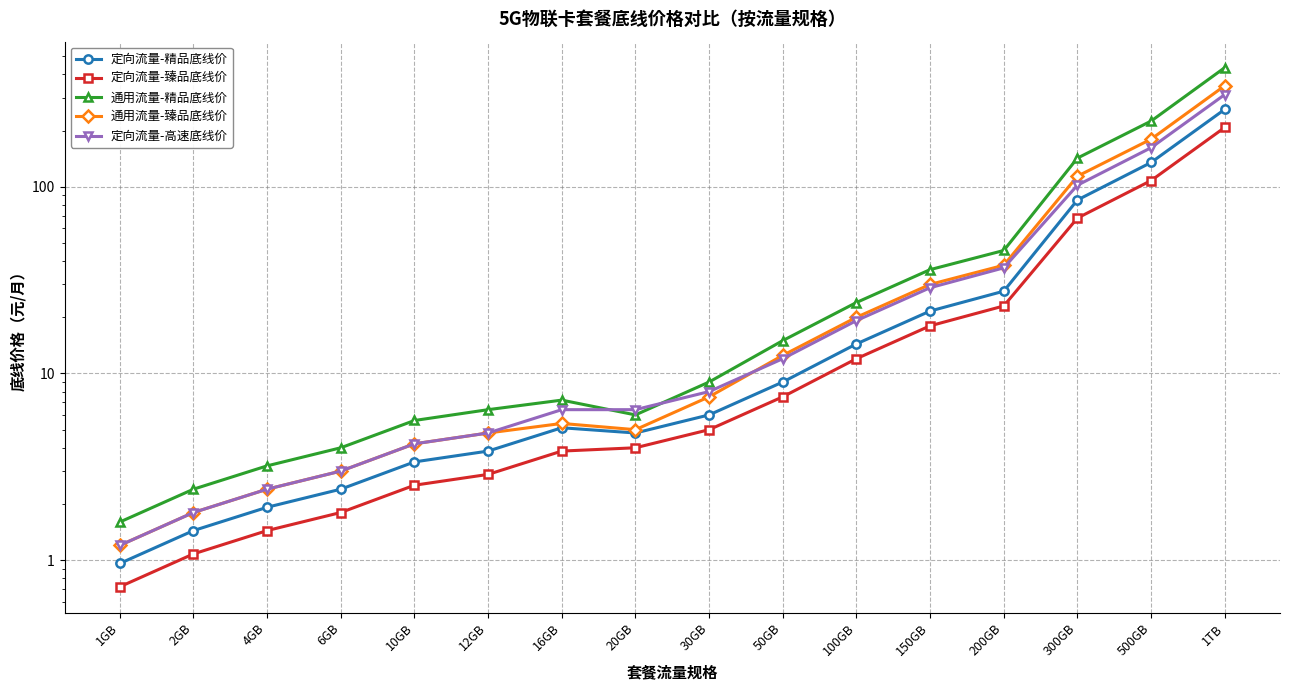

Does the chart display data point markers on the line(s)?

Yes